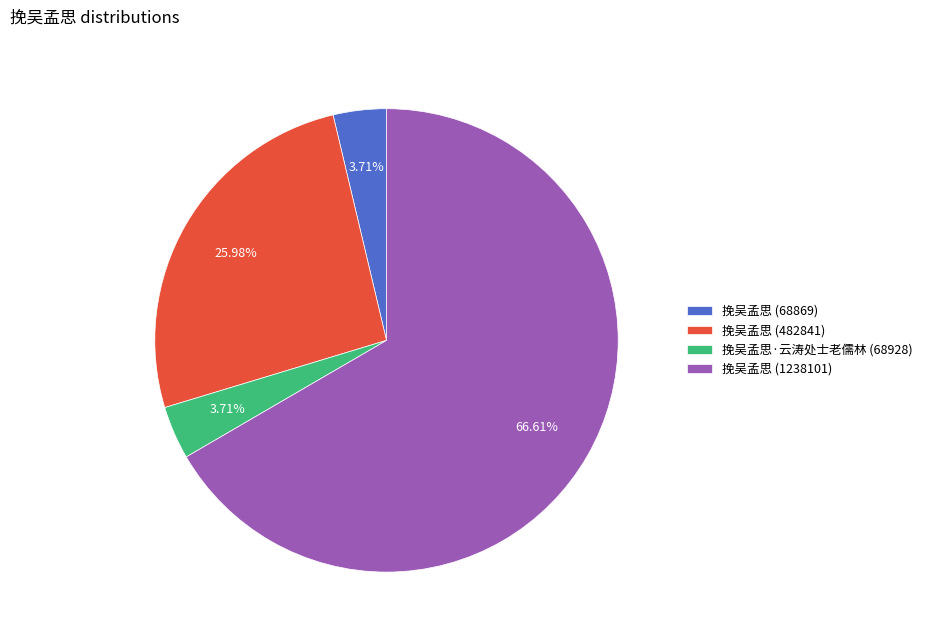

Do 挽吴孟思 (68869) and 挽吴孟思 (482841) together represent more than half of the pie?

No